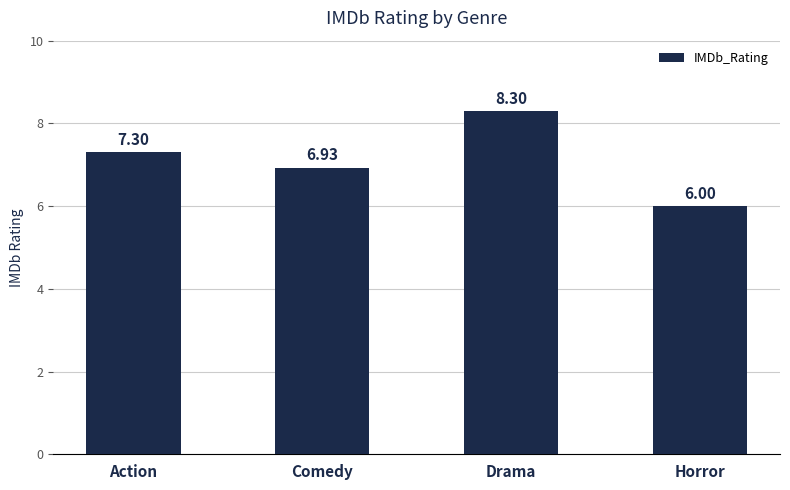

Is it true that the value at Action is 7.3?

True